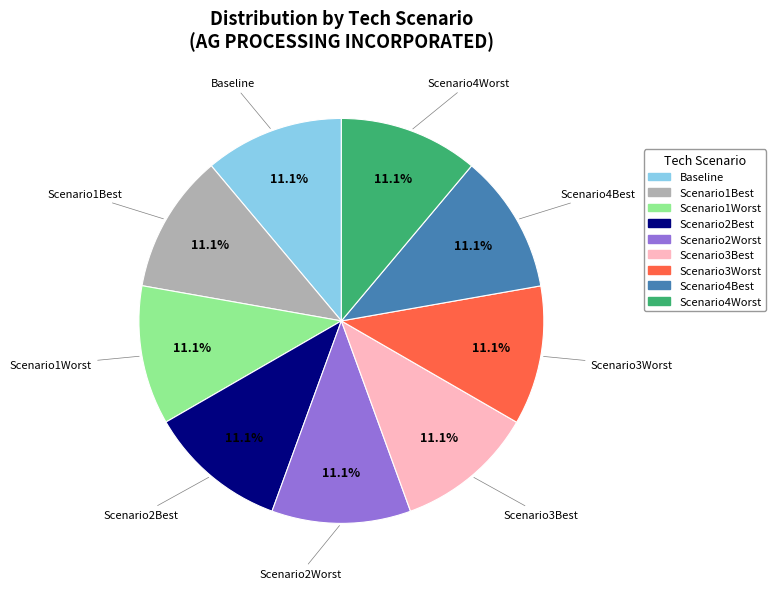

To the nearest percent, what percentage of the pie is Scenario1Best?

11%